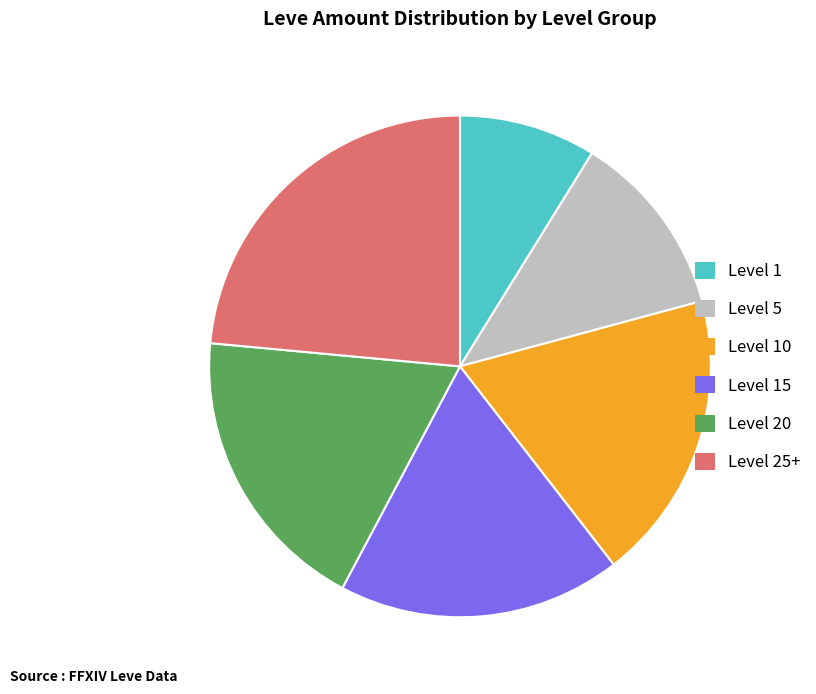

How many slices are in this pie chart?

6